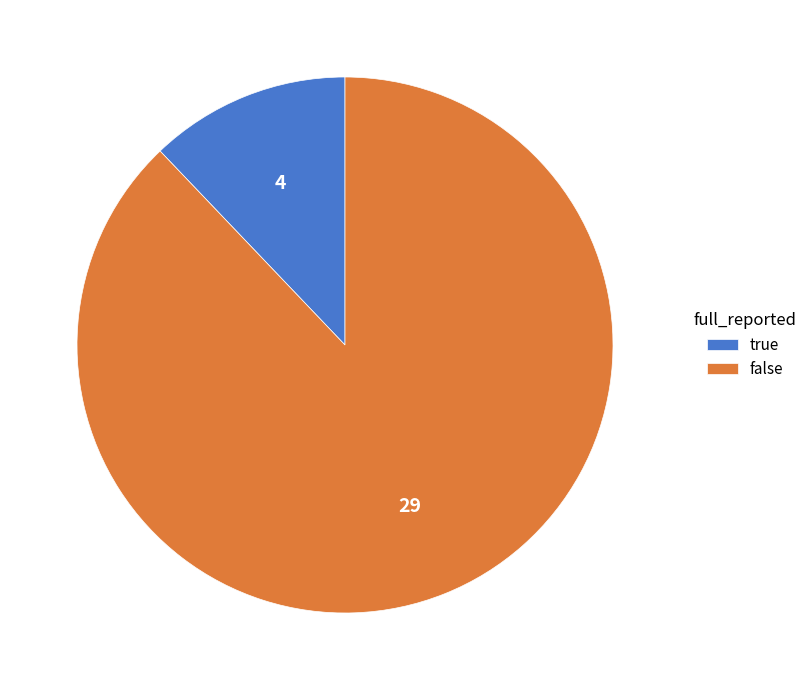

How many slices are in this pie chart?

2